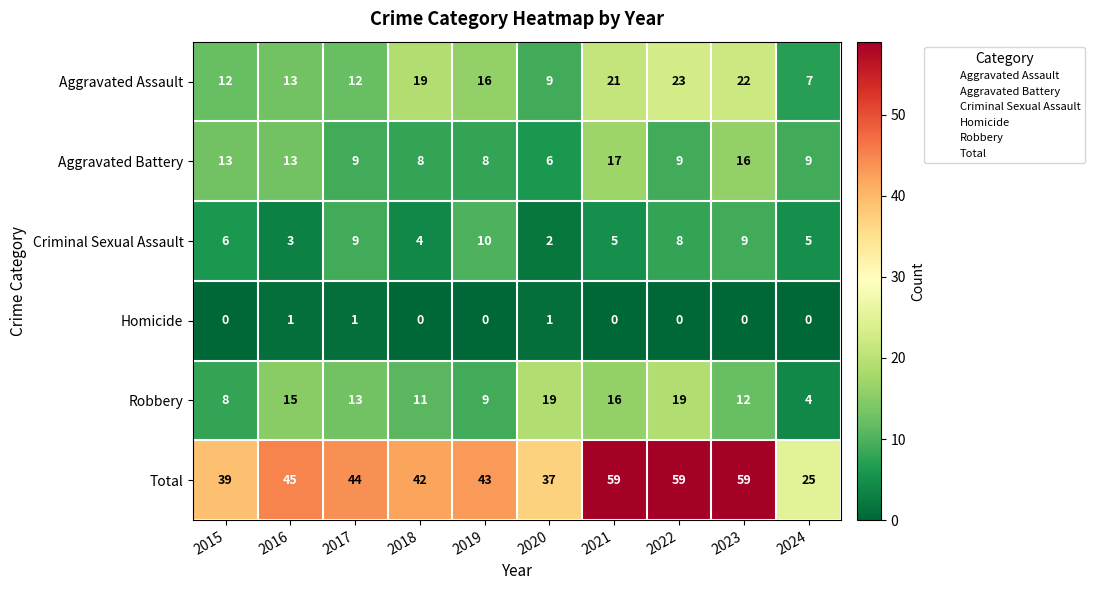

Which series has the largest range (max minus min)?

Total